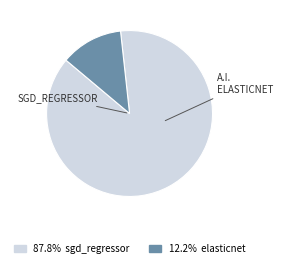

Is there a majority slice in this chart?

Yes